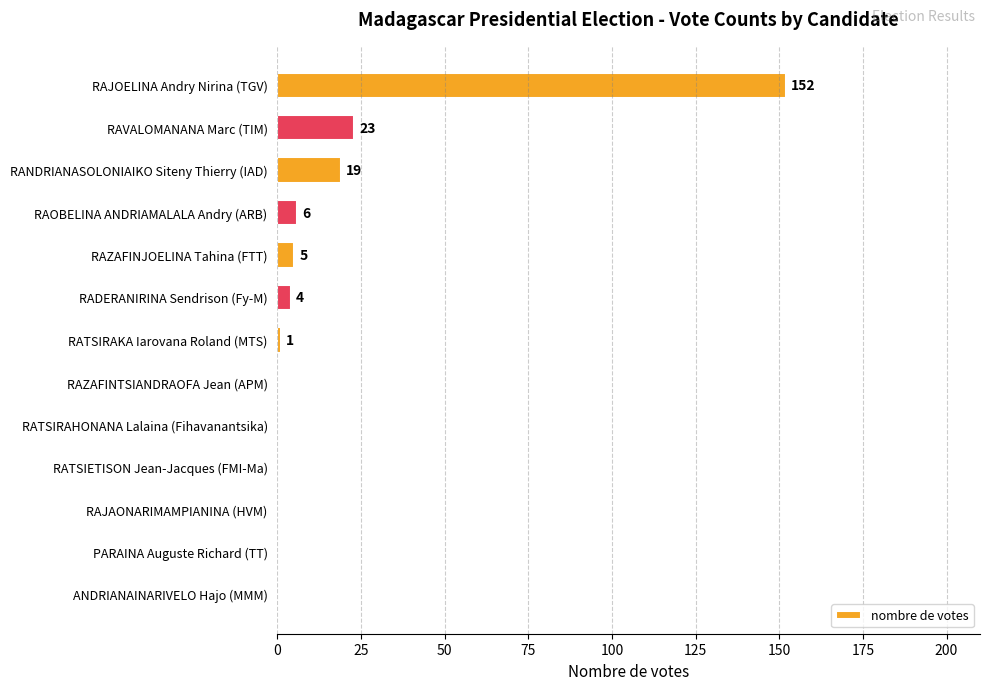

What is the sum of all values?

210